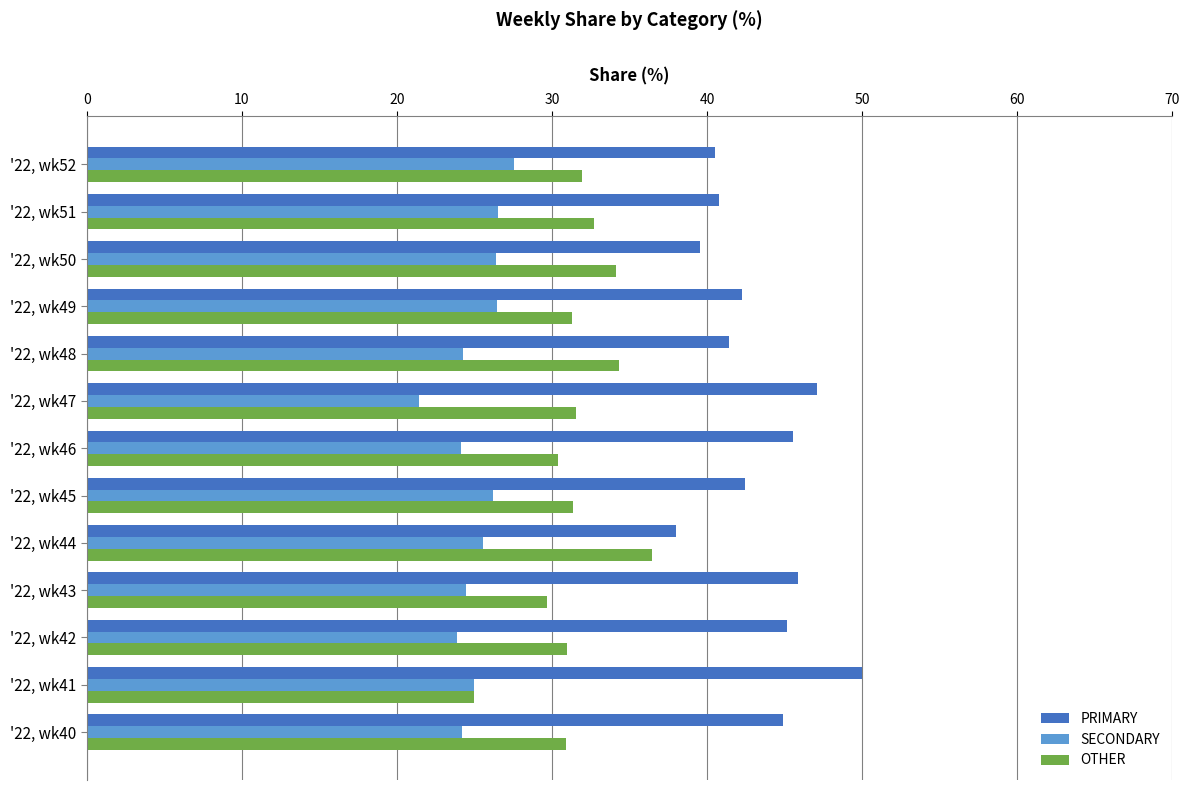

What is the difference between the maximum and minimum values in the OTHER series?

11.4